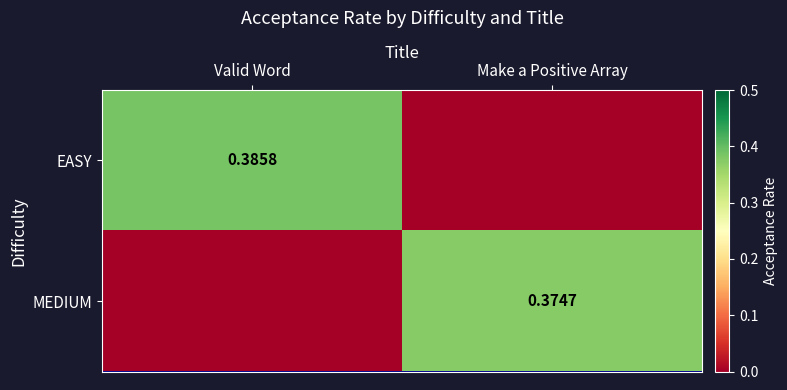

Is the value of EASY at Valid Word greater than the value of MEDIUM at Make a Positive Array?

Yes